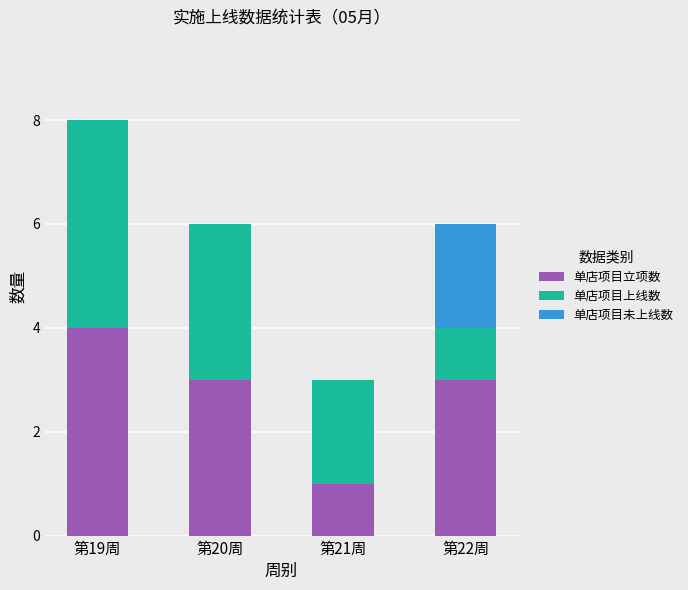

Reading left to right, transcribe the values for 单店项目立项数.

第19周=4	第20周=3	第21周=1	第22周=3